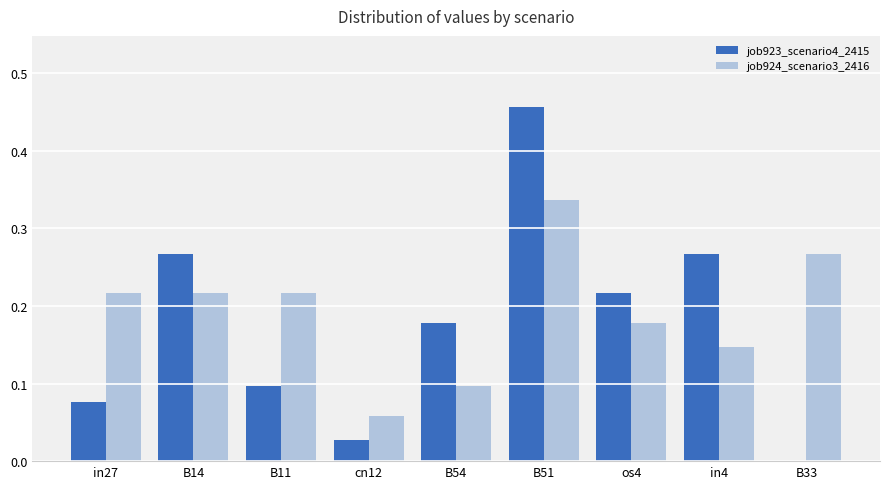

What are all the series names shown in the legend?

job923_scenario4_2415, job924_scenario3_2416